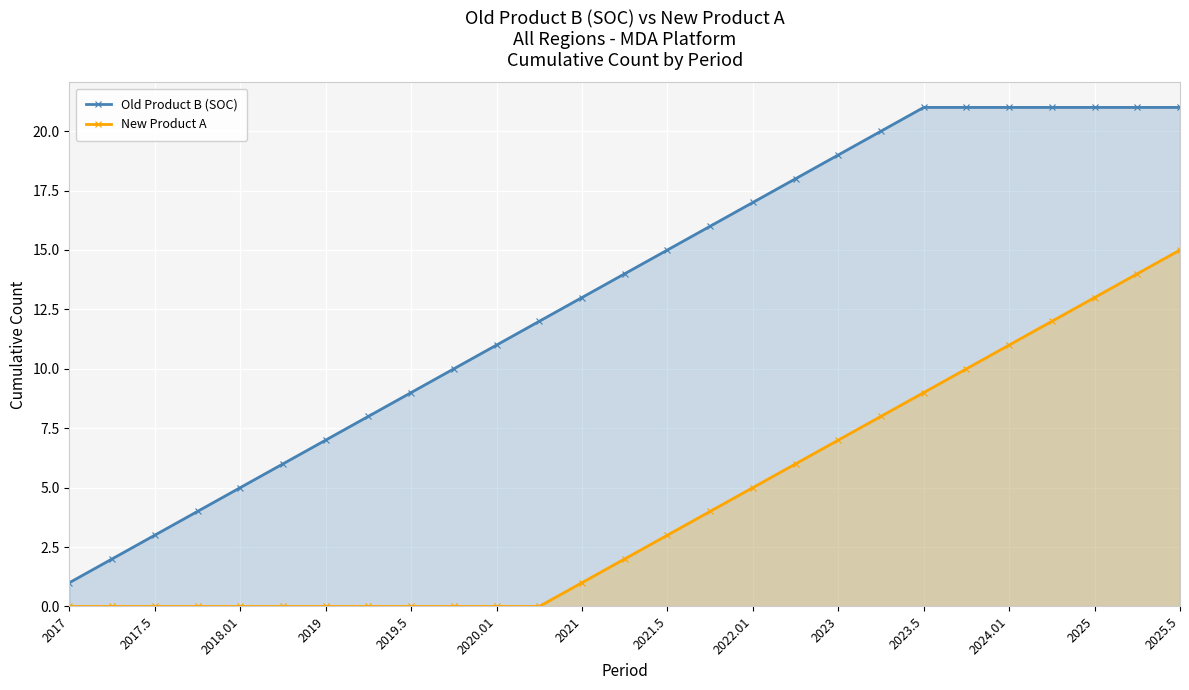

At which label does Old Product B (SOC) reach its minimum?

2017